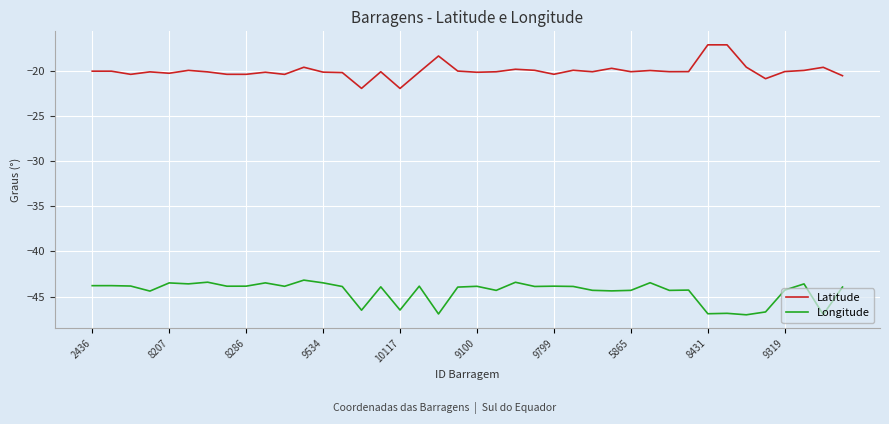

What is the smallest value displayed?

-47.0